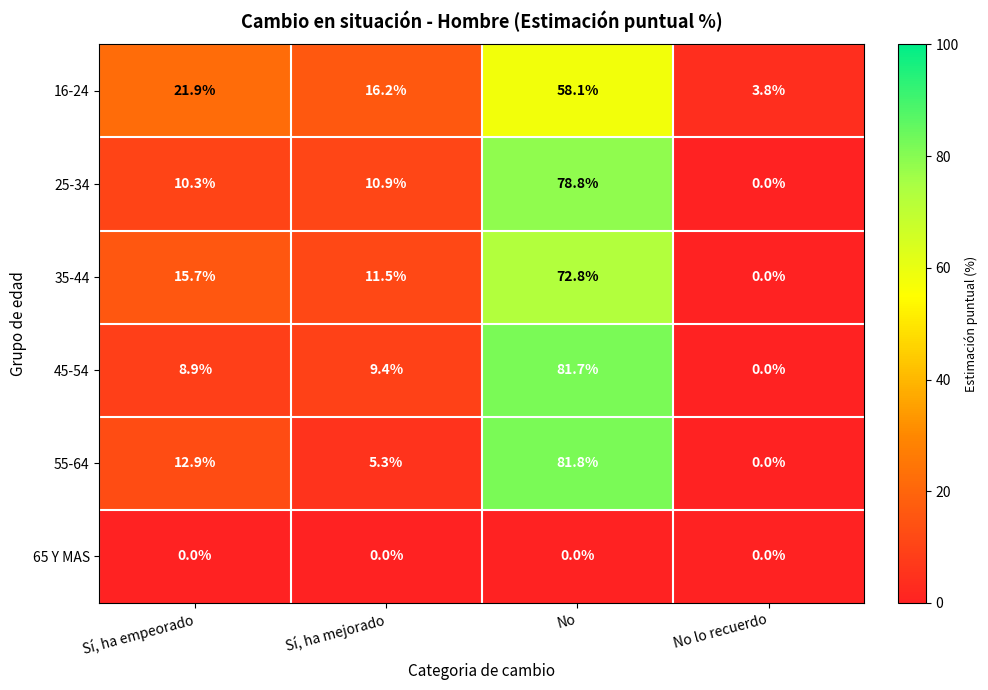

What is the total value across all series at Sí, ha mejorado?

53.3